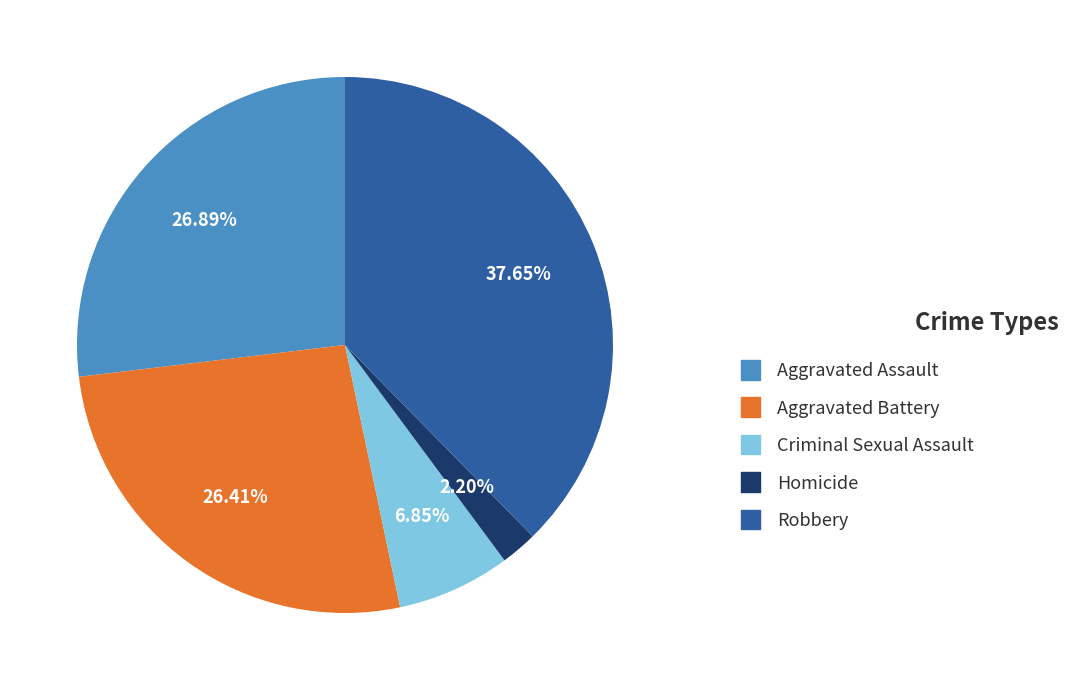

Is there any slice that represents more than half of the pie?

No